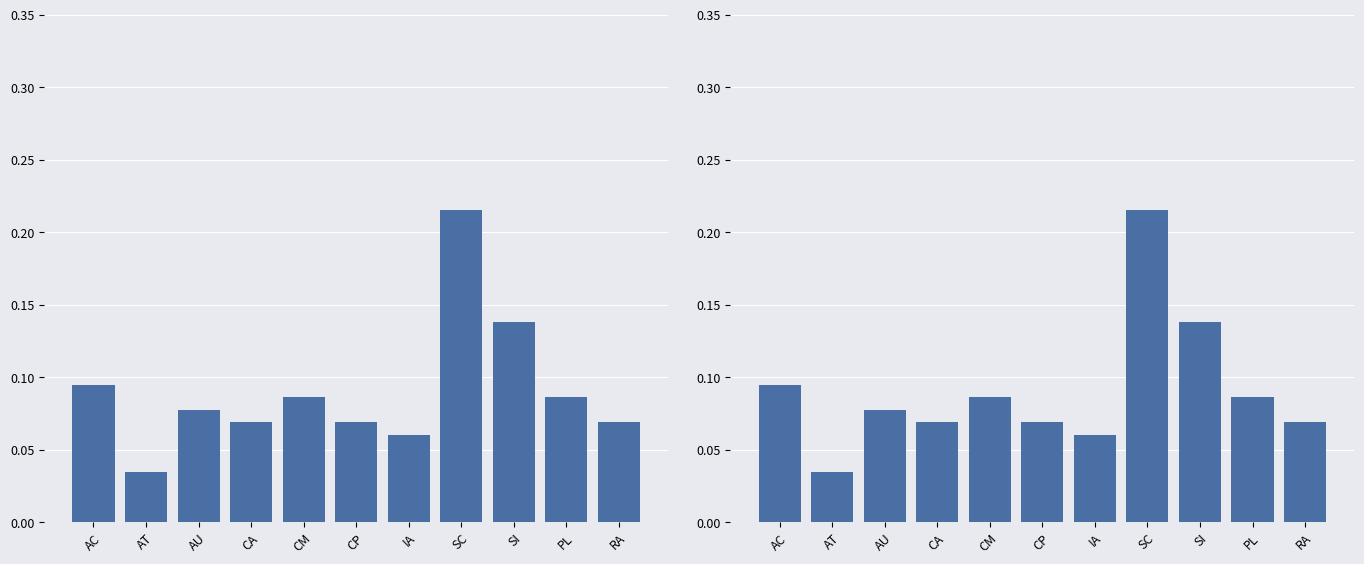

Where is the data nearest to the value 0?

AT